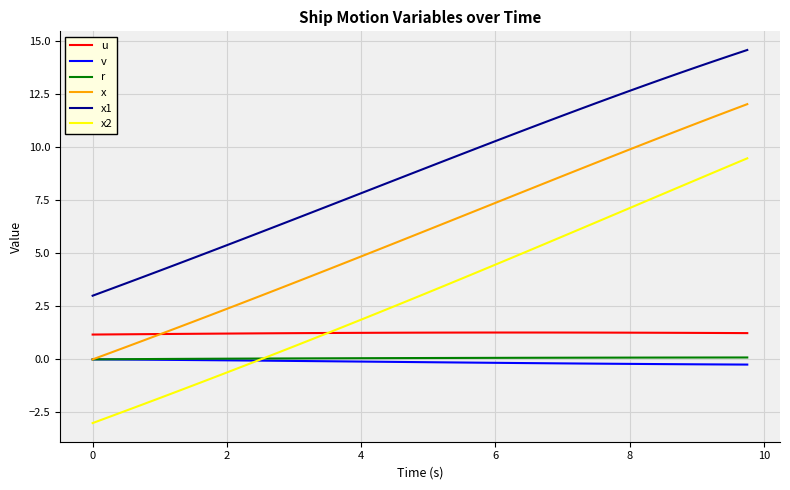

What is the lowest value of the u series?

1.2